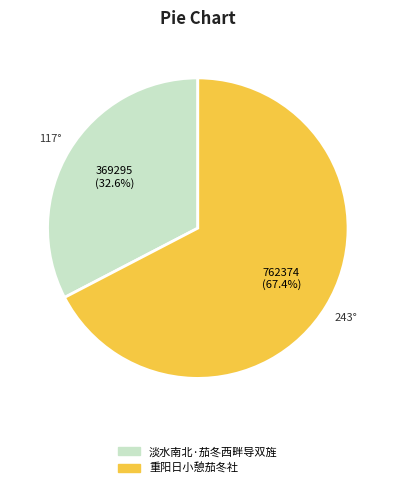

Rank the categories by value from highest to lowest.

重阳日小憩茄冬社, 淡水南北·茄冬西畔导双旌